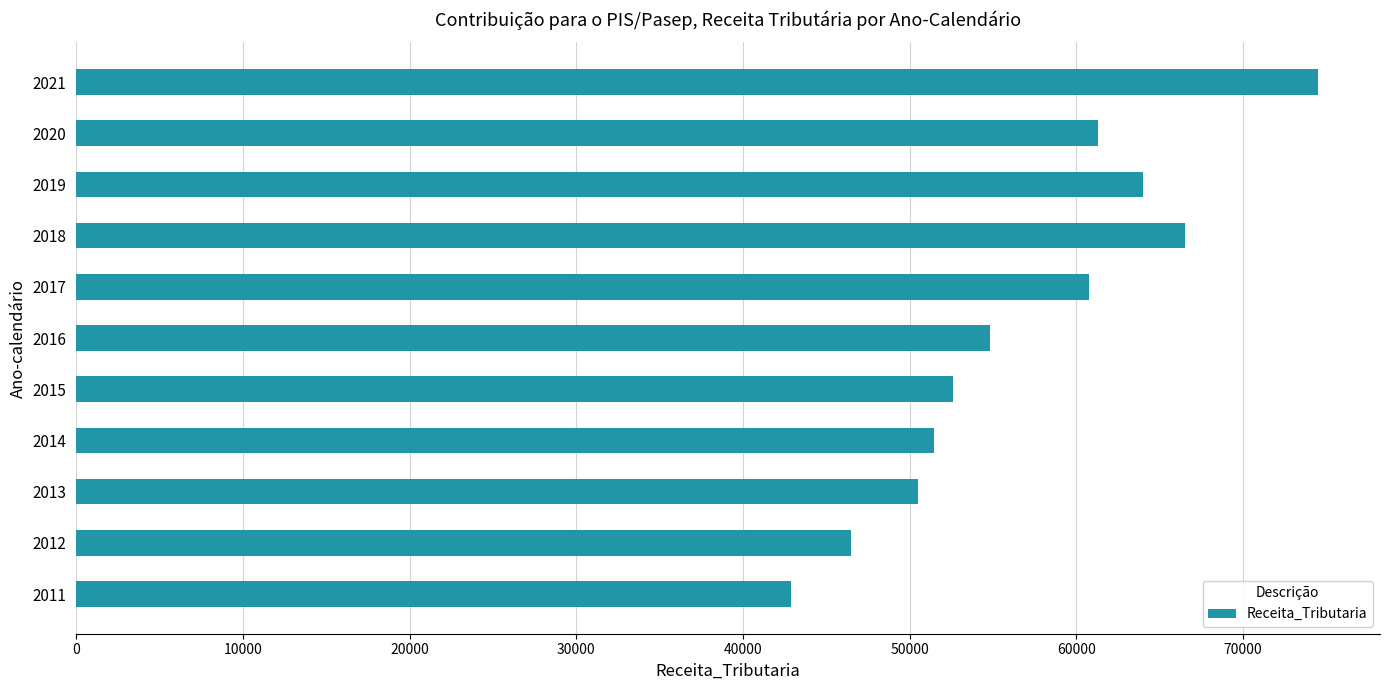

Reading top to bottom, transcribe all the data shown in this chart.

2021=74484.3	2020=61312.4	2019=64016.4	2018=66526.8	2017=60775.3	2016=54823.3	2015=52589.9	2014=51441.2	2013=50519.6	2012=46486.2	2011=42902.4